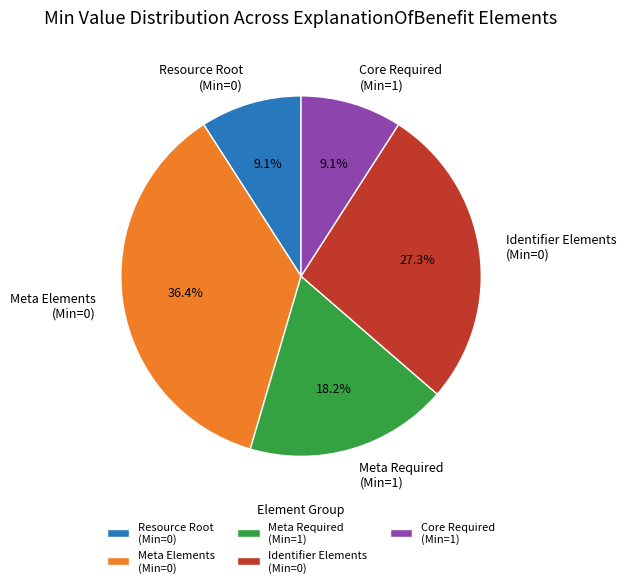

Count the number of slices in the pie.

5